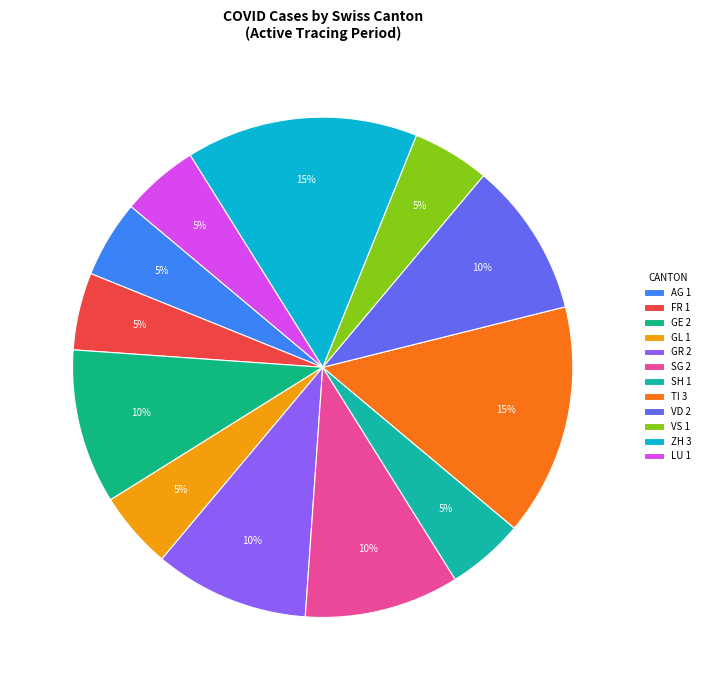

Does any single category account for the majority?

No